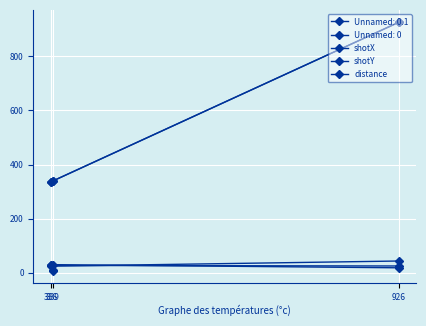

Between 926 and 339, which is larger?

926